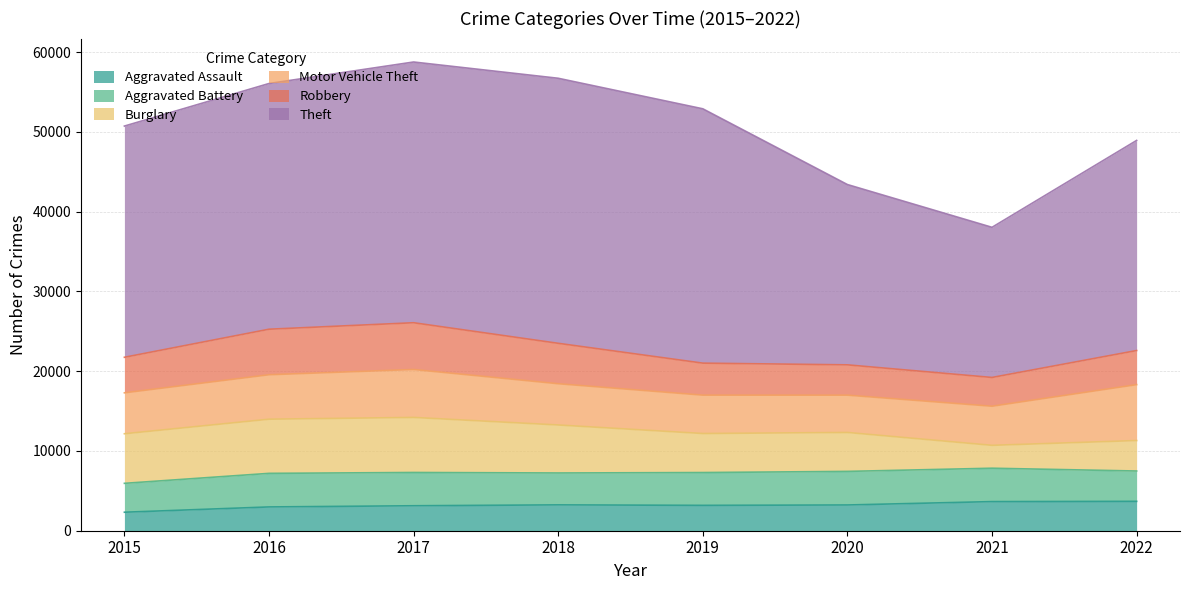

The Burglary series shows 6017 at 2018. True or false?

True